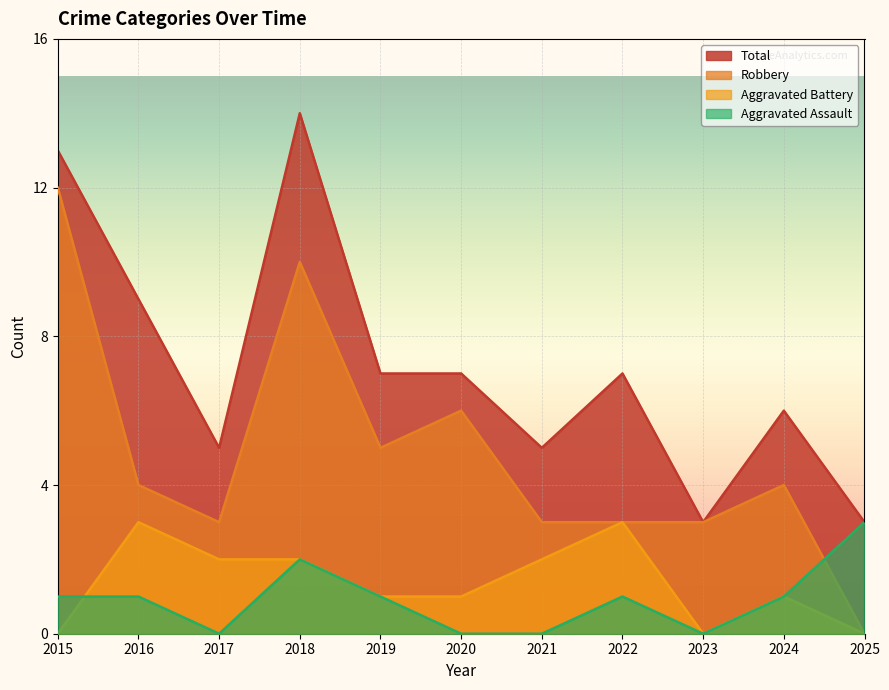

What is the sum of all Aggravated Battery values?

15